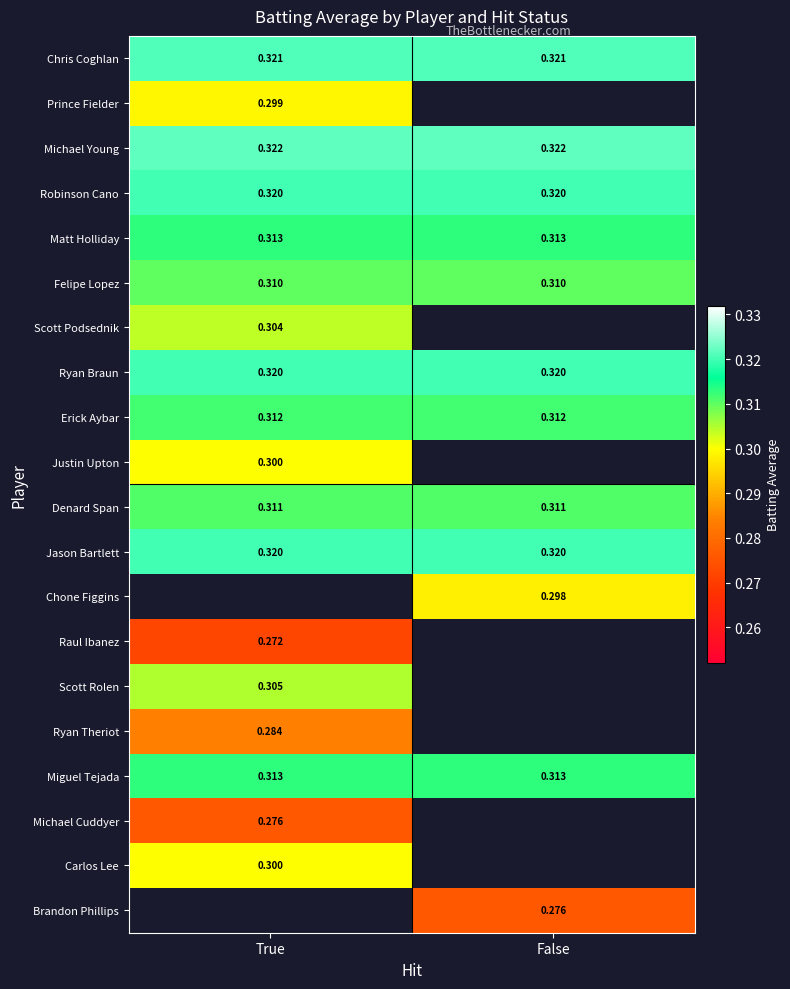

Is the value of Prince Fielder at True greater than the value of Michael Young at True?

No